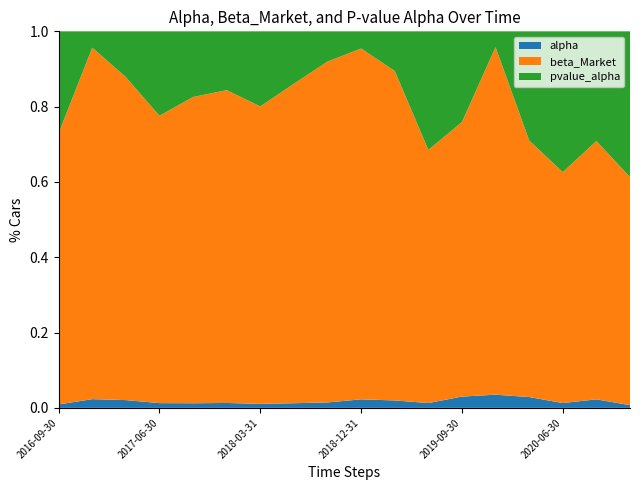

Reading left to right, what are all the values shown in this chart?

alpha: 0.0	0.0	0.0	0.0	0.0	0.0	0.0	0.0	0.0	0.0	0.0	0.0	0.0	0.0	0.0	0.0	0.0	0.0
beta_Market: 0.8	0.8	0.8	0.7	0.9	0.9	0.9	0.9	0.9	0.9	0.9	0.8	0.6	1.2	0.5	1.0	0.5	0.9
pvalue_alpha: 0.3	0.0	0.1	0.2	0.2	0.2	0.2	0.1	0.1	0.0	0.1	0.4	0.2	0.1	0.2	0.6	0.2	0.6